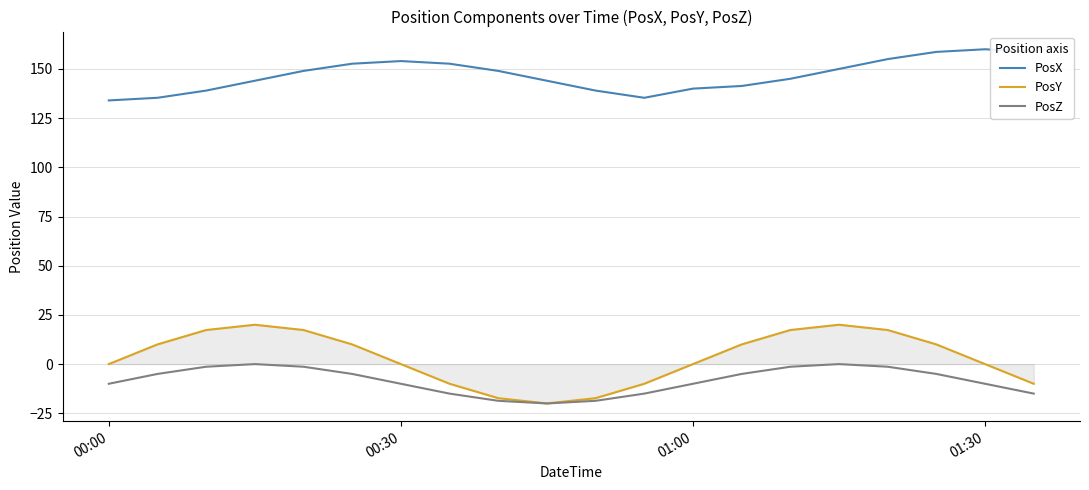

Count the number of data series in this chart.

3